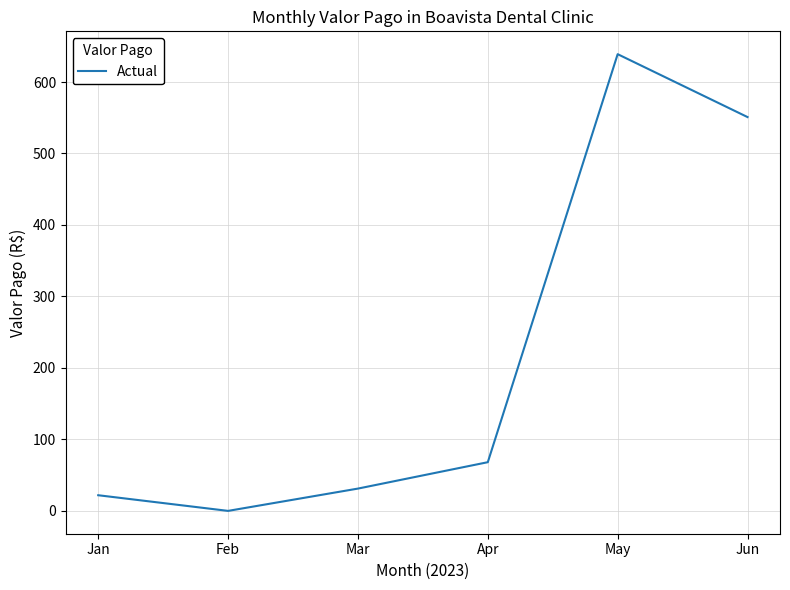

At which category does the chart reach its minimum across all series?

Feb